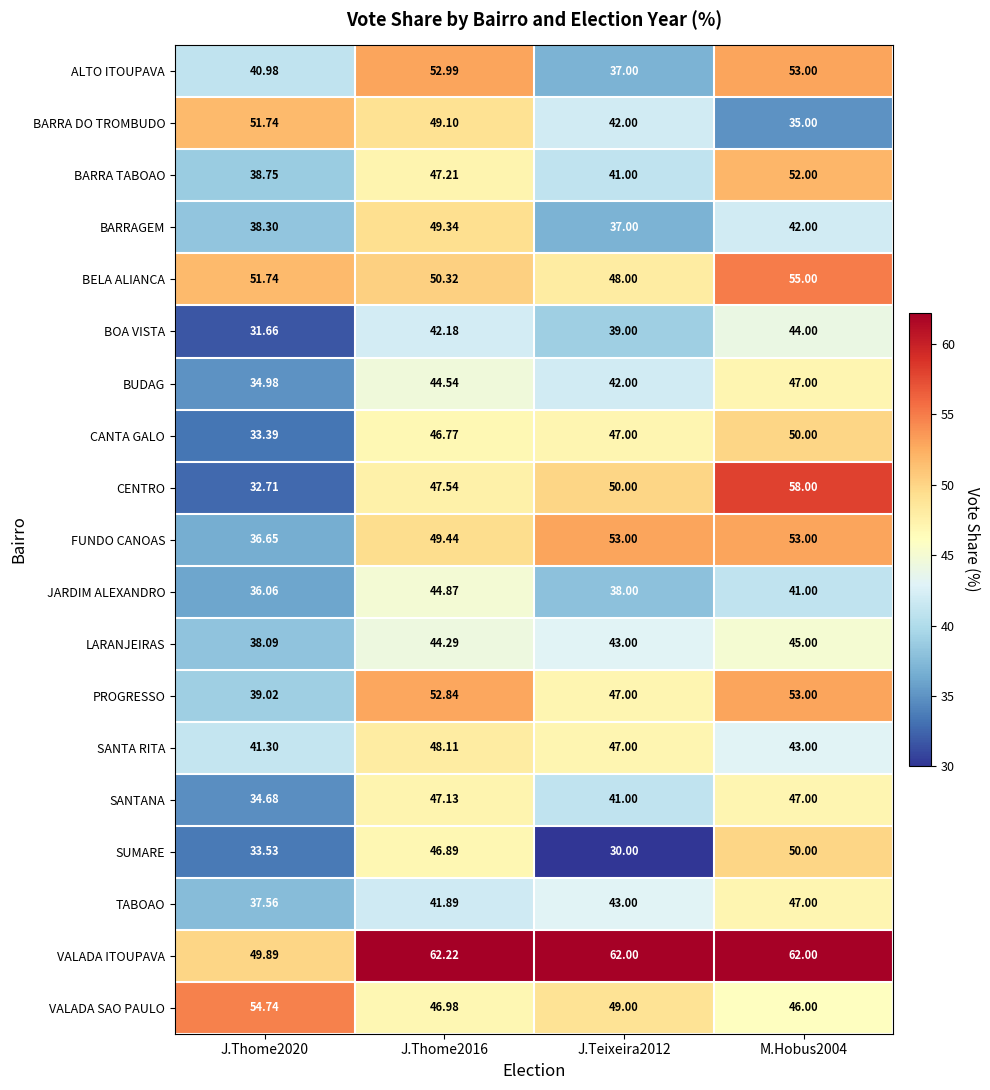

Which series has the largest range (max minus min)?

CENTRO